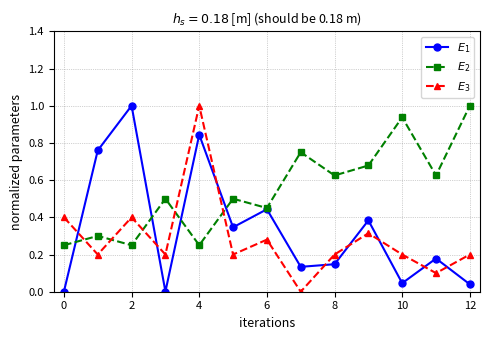

What are all the series names shown in the legend?

$E_1$, $E_2$, $E_3$